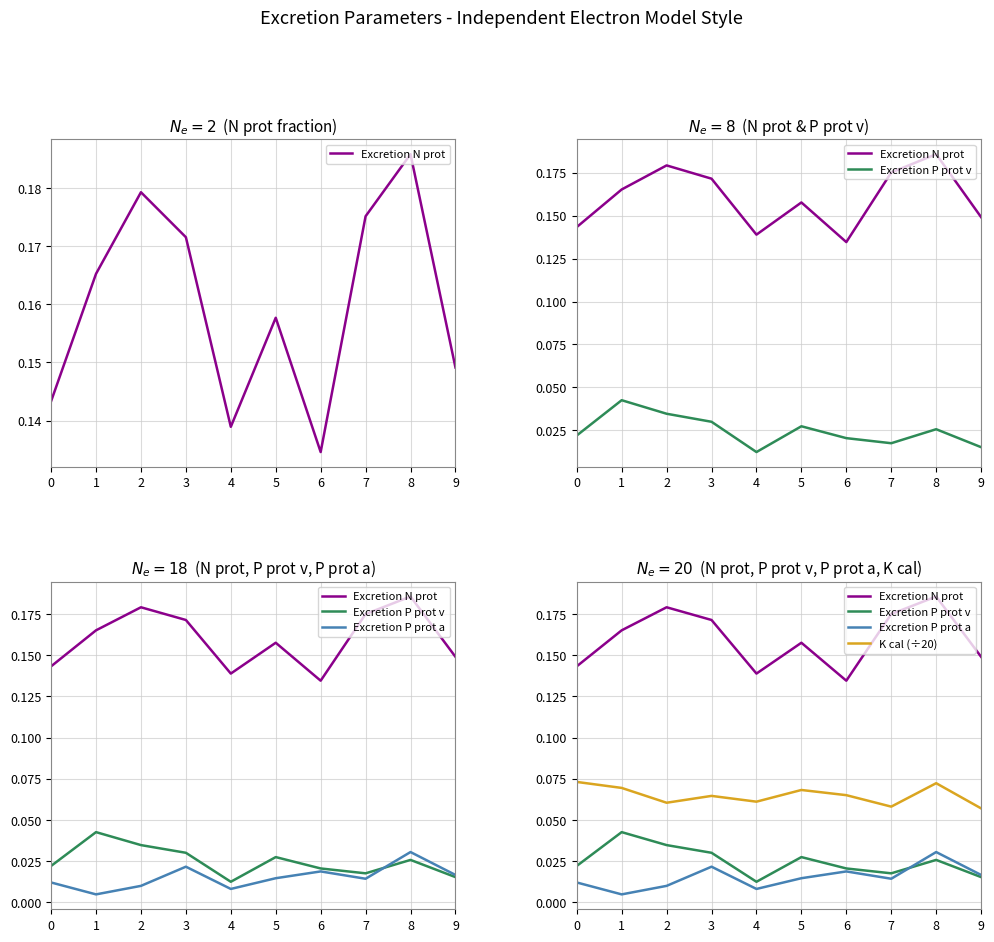

Is the value of Excretion N prot at 0 greater than the value of Excretion P prot a at 5?

Yes